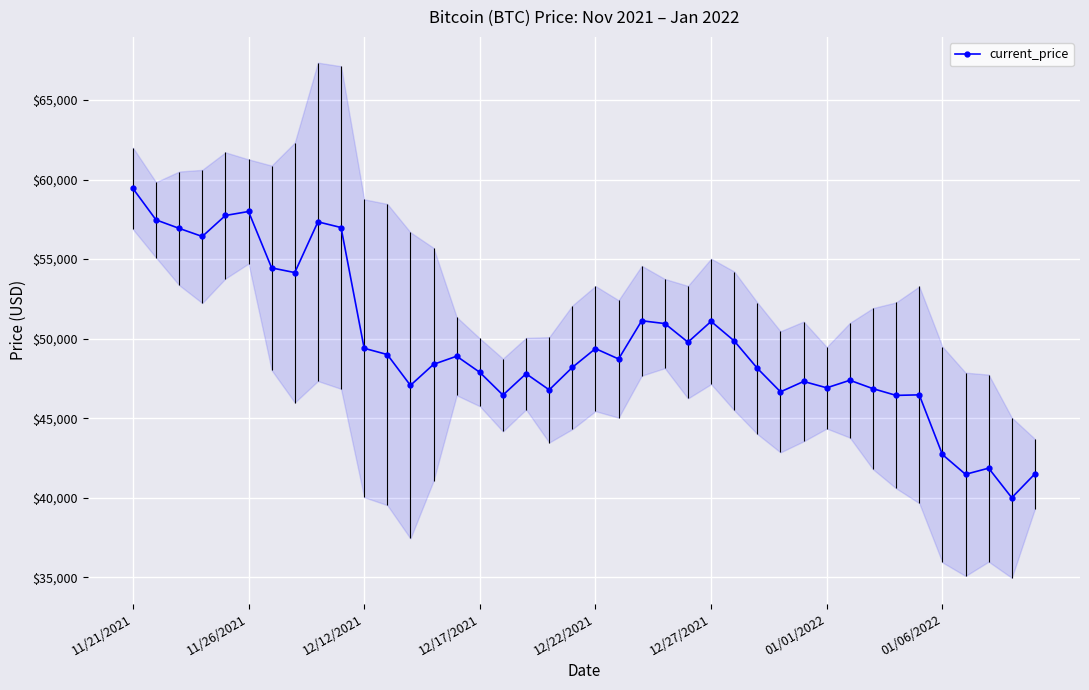

How many lines are shown in the chart?

1